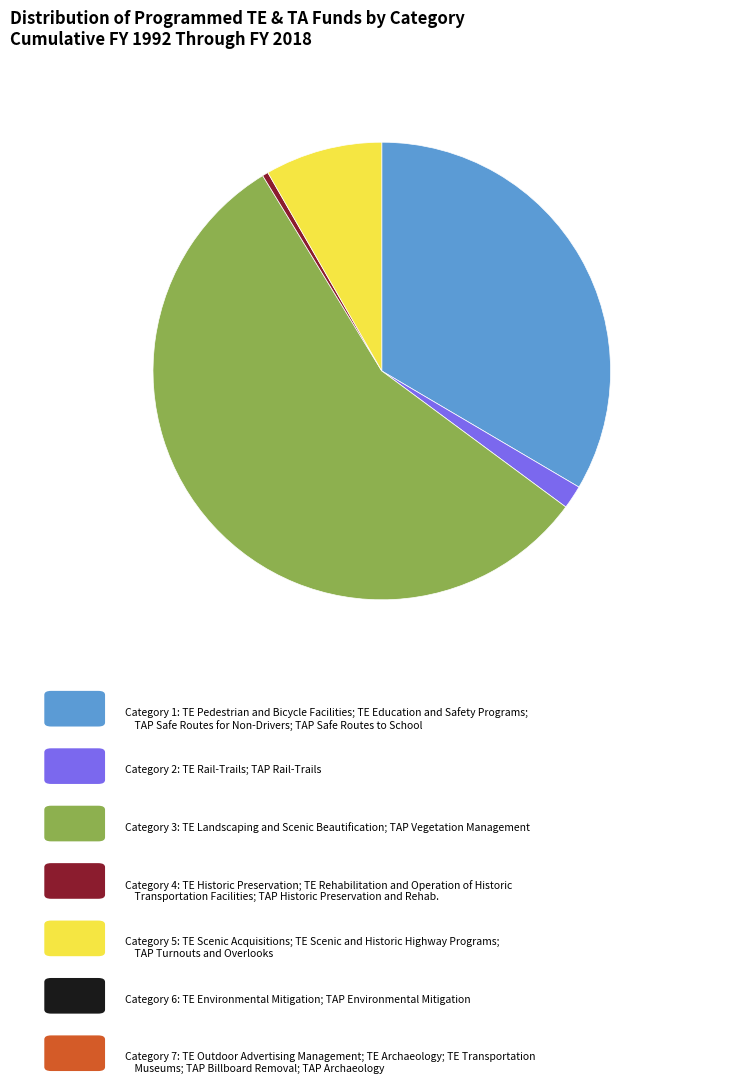

Is there a majority slice in this chart?

Yes